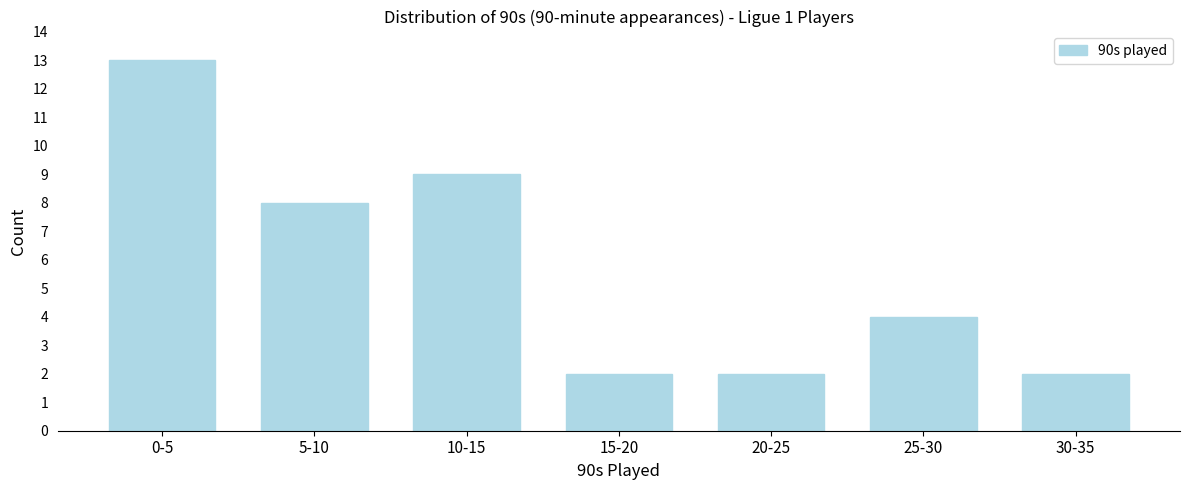

Reading left to right, what are all the values shown in this chart?

0-5=13	5-10=8	10-15=9	15-20=2	20-25=2	25-30=4	30-35=2